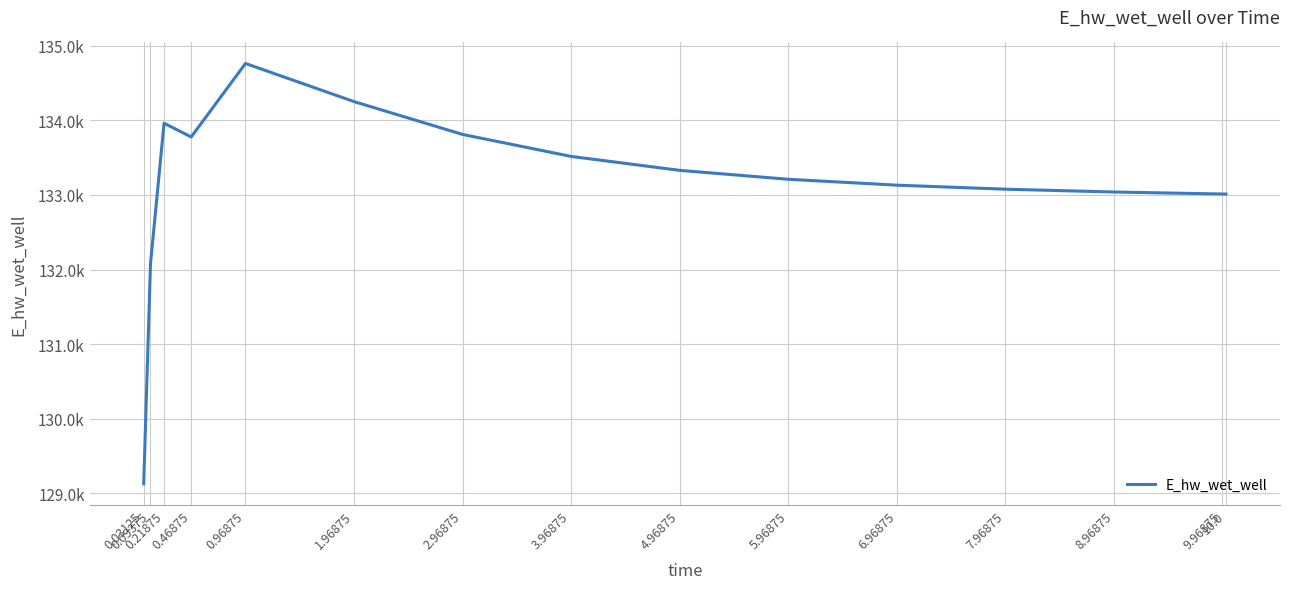

Where does the data first go above 133210?

0.21875